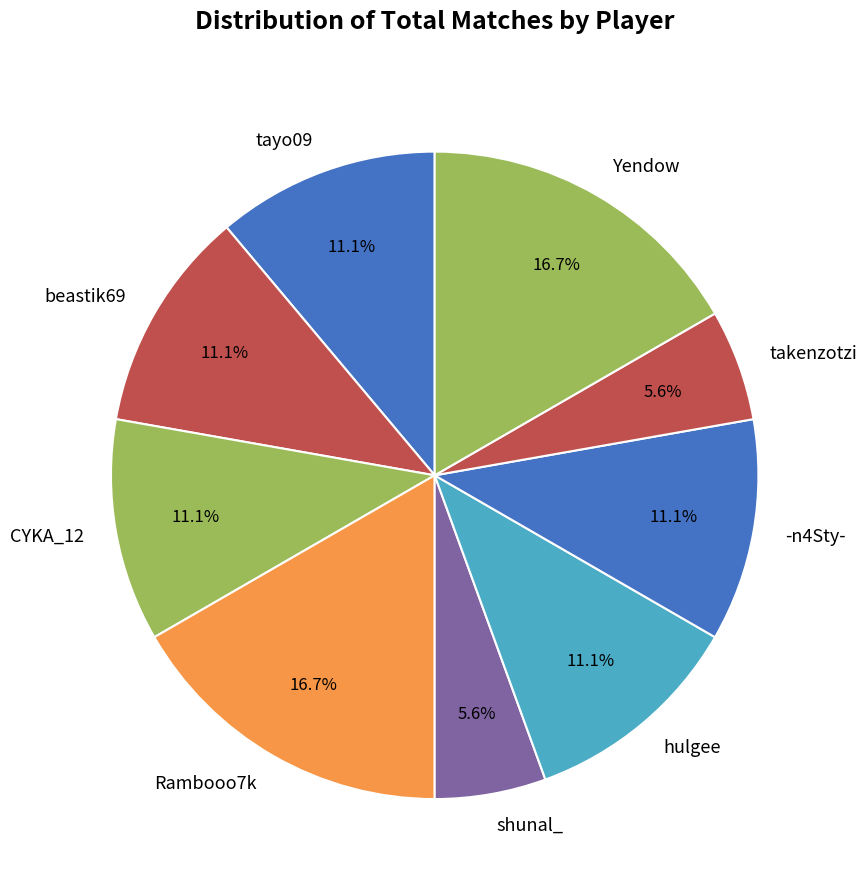

How many segments does this pie chart have?

9